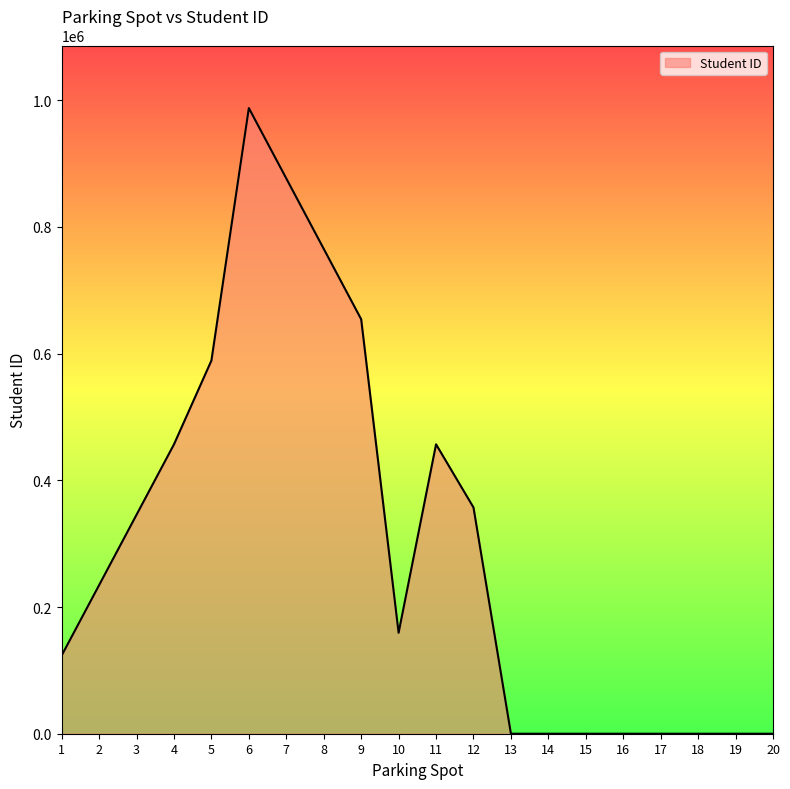

What is the greatest value displayed?

987654